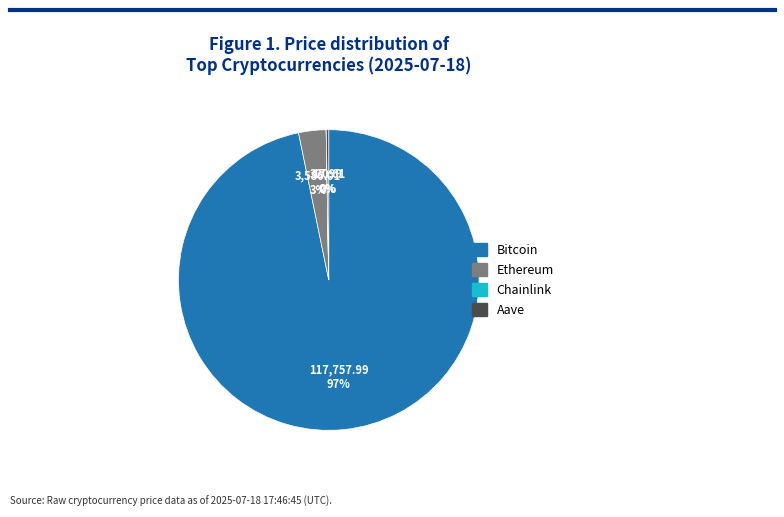

Which category accounts for the majority?

Bitcoin